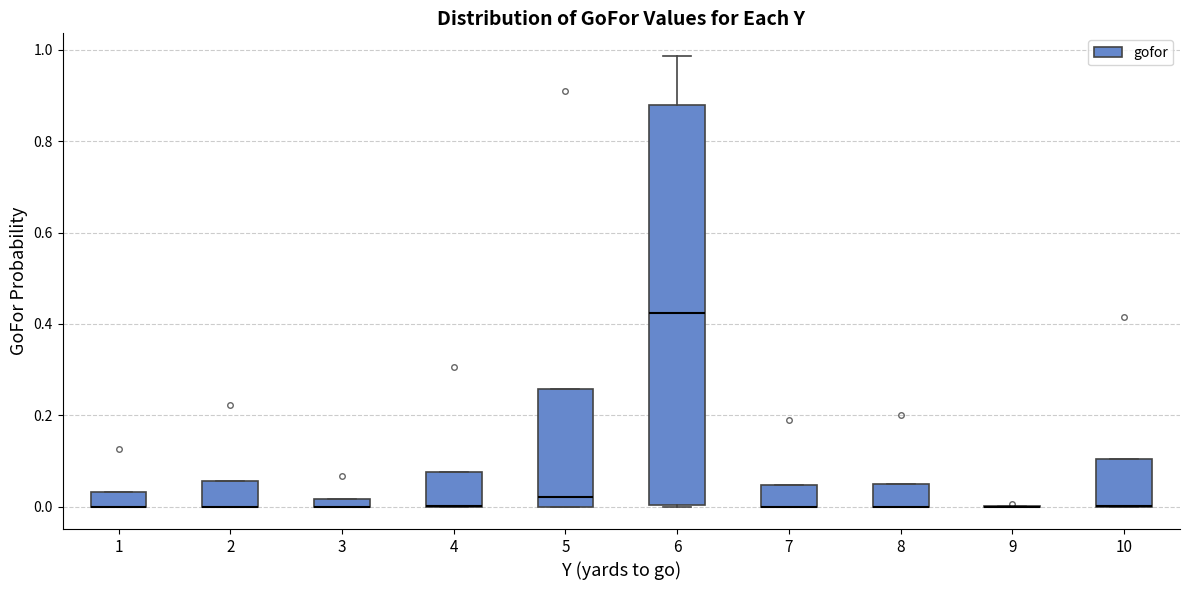

Which box is the tallest, from its lower edge to its upper edge?

6